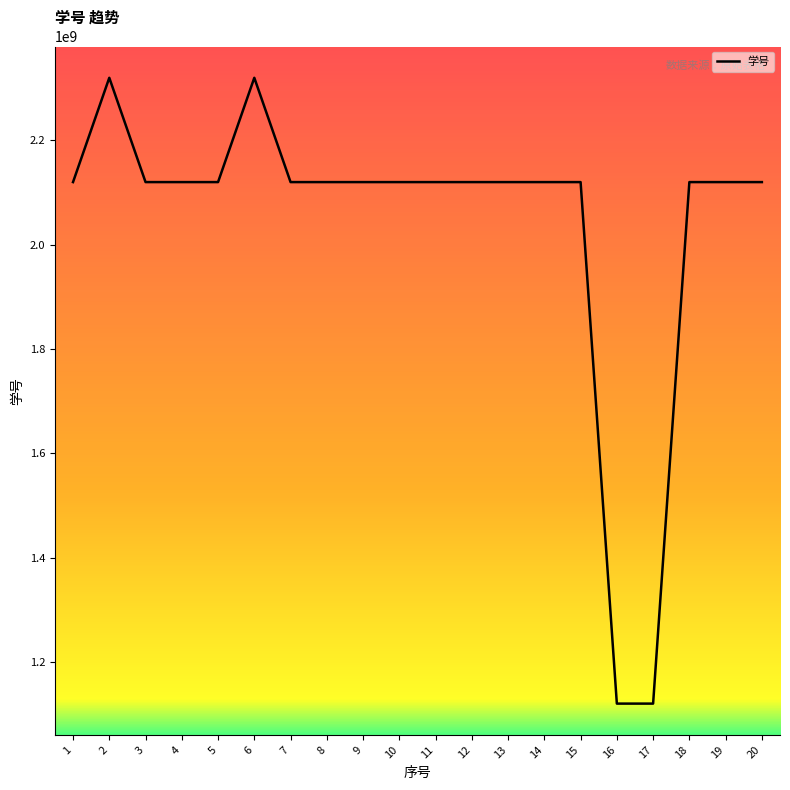

At which category does the data reach its first local peak?

2